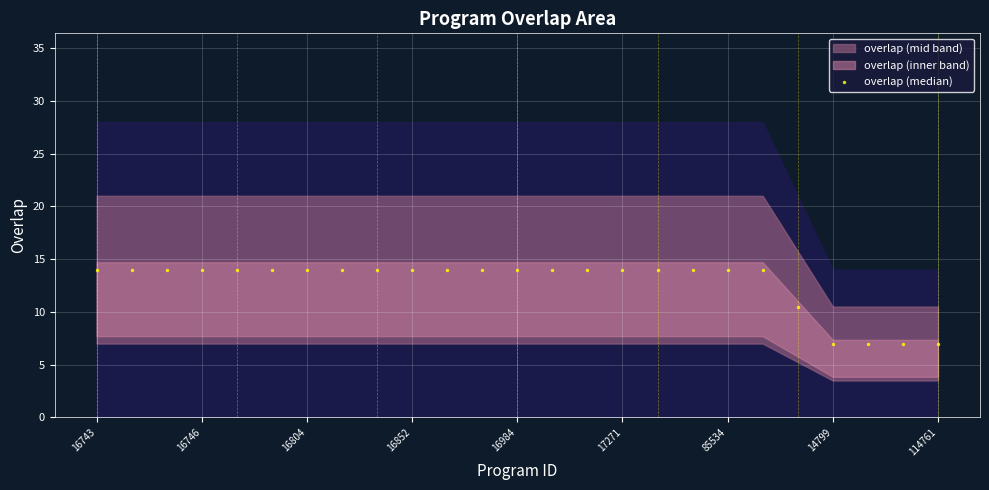

What Y value in the scatter plot is closest to 10?

10.5